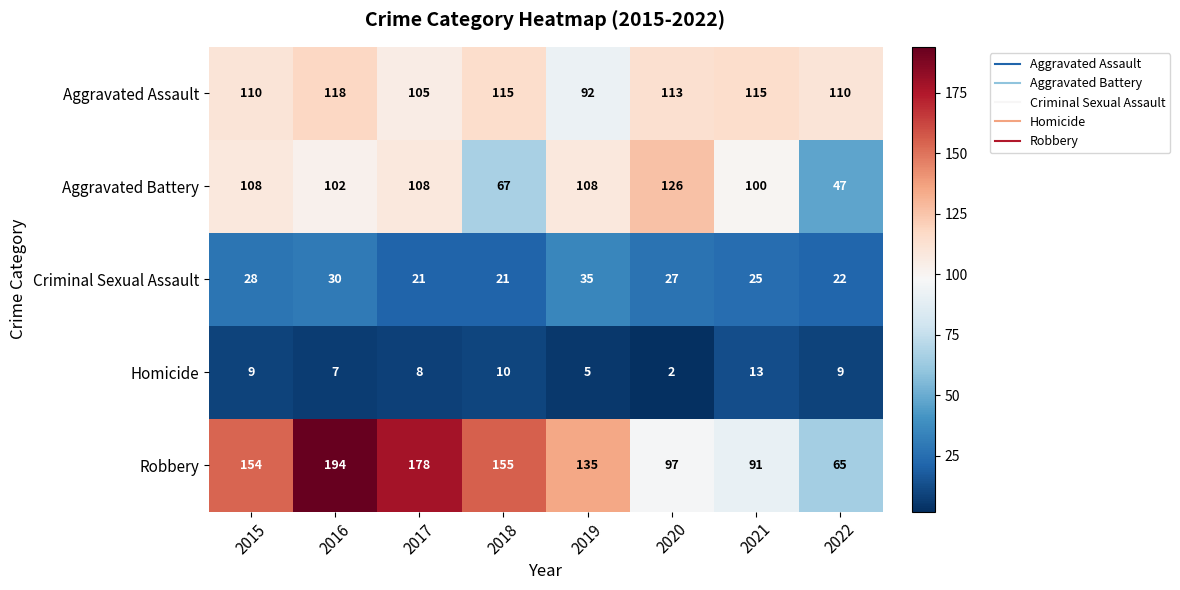

What is the difference between the maximum and minimum values in the Aggravated Assault series?

26